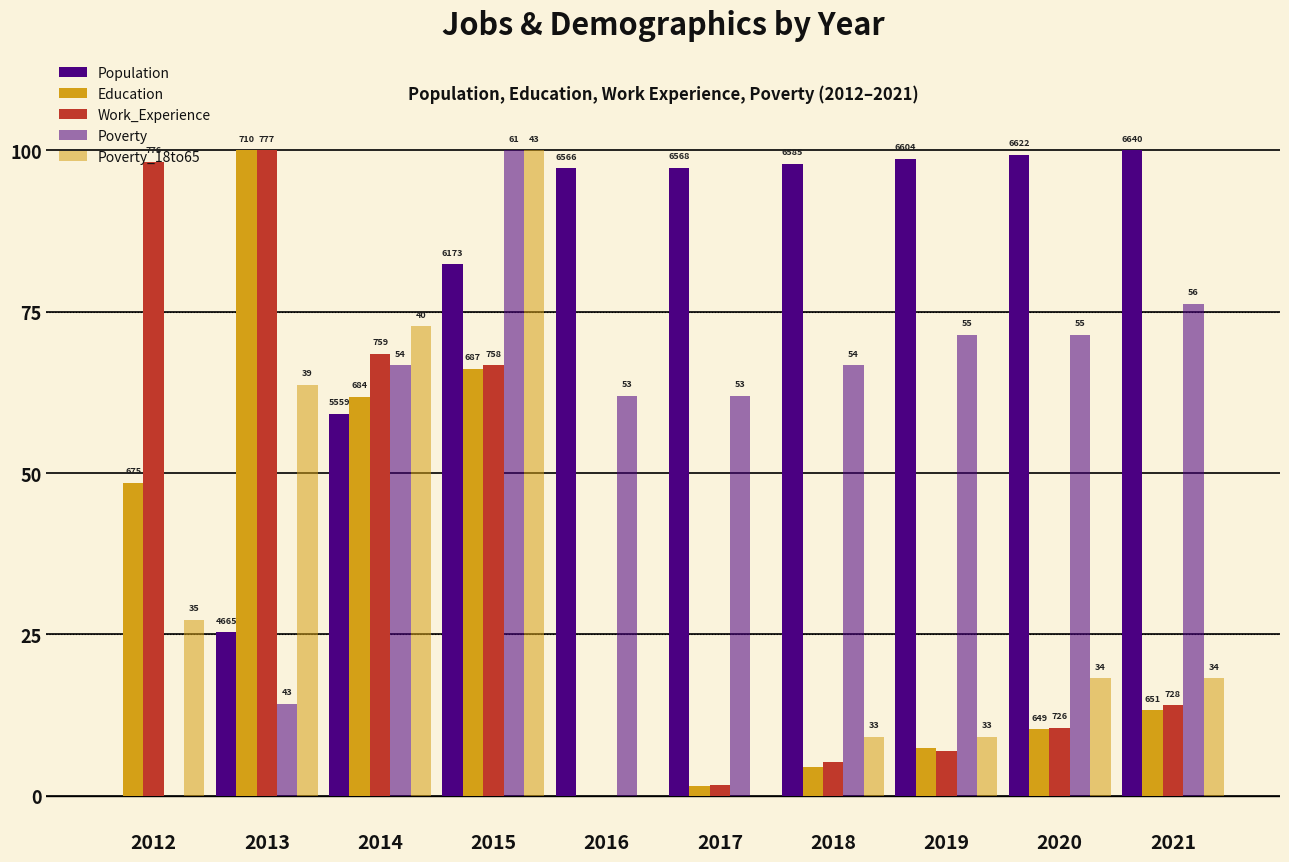

What is the sum of the Population values at 2017 and 2020?

196.6